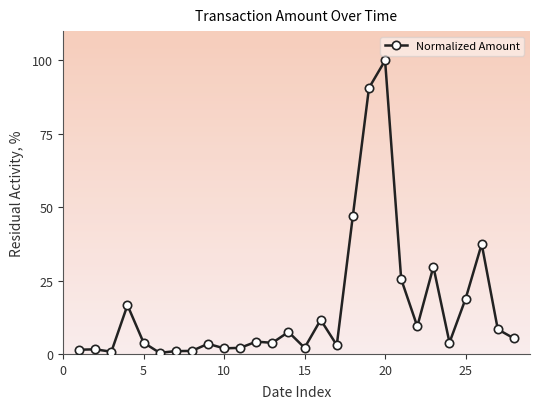

True or false: there are more than 2 points higher than both neighbors.

True